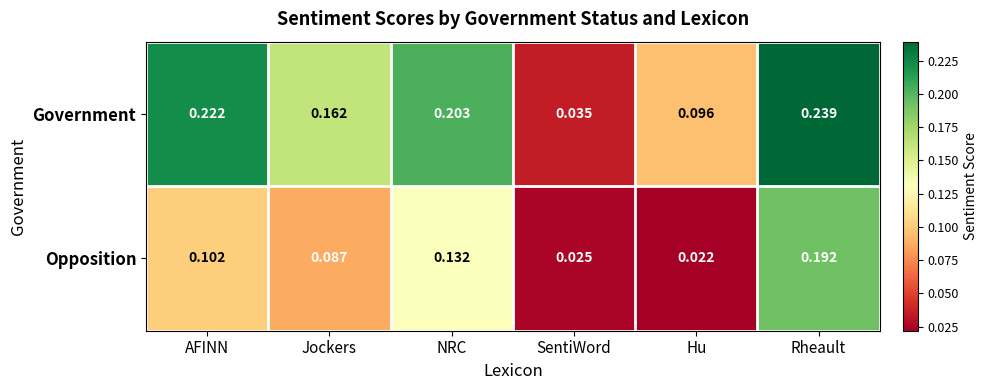

At which label does Government reach its minimum?

SentiWord